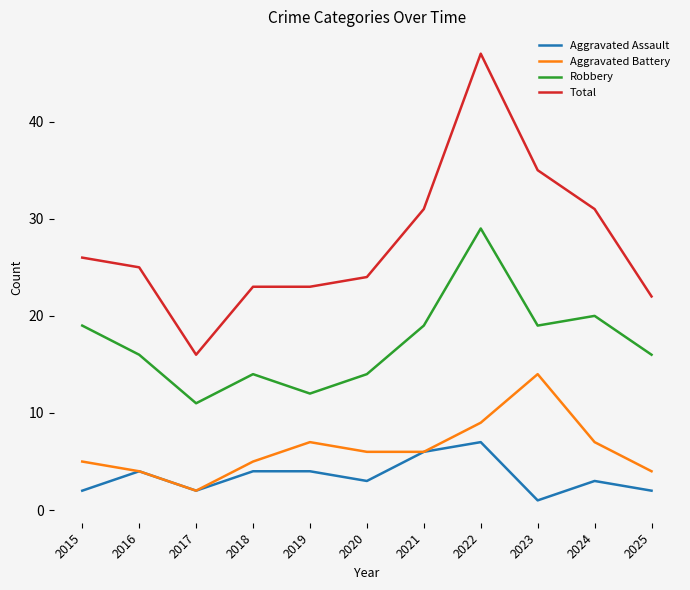

Where does the Aggravated Battery series first go above 6?

2019